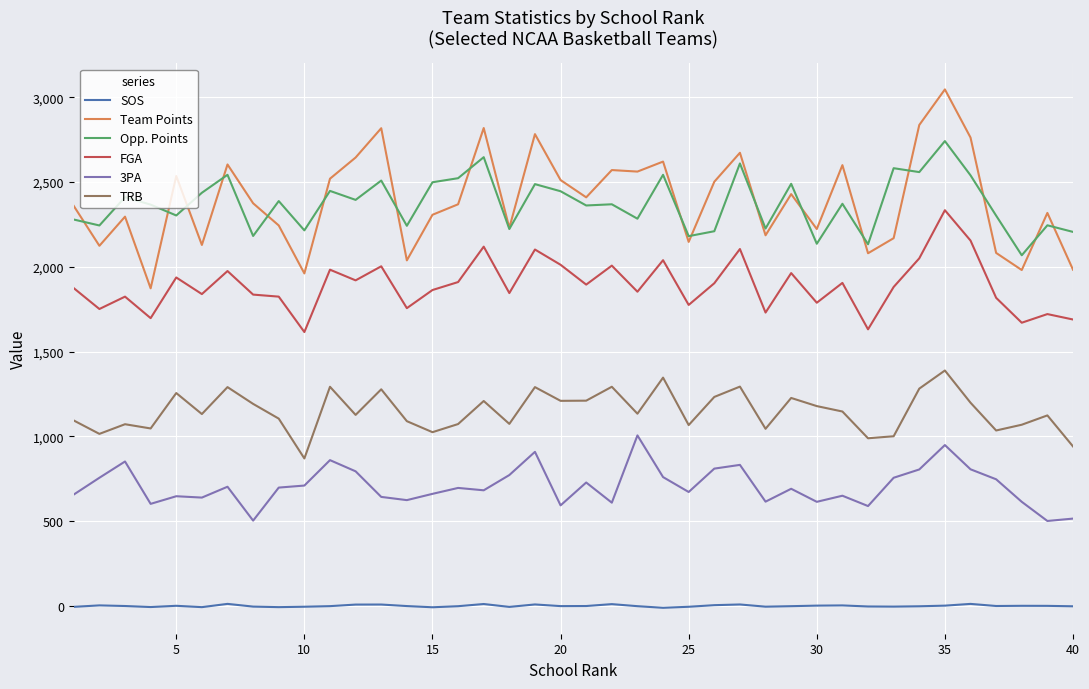

What are all the series names shown in the legend?

SOS, Team Points, Opp. Points, FGA, 3PA, TRB